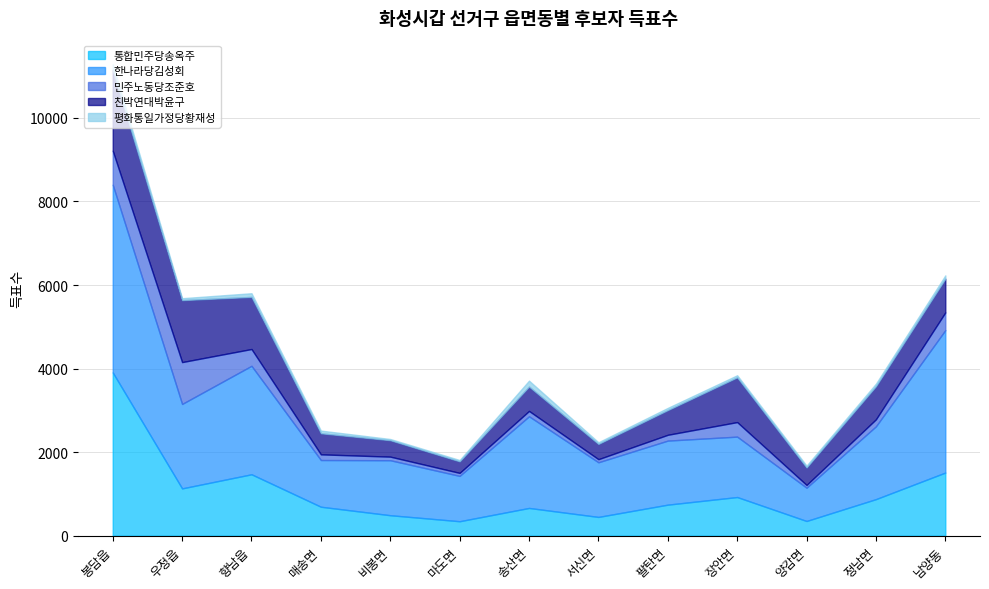

How many lines are shown in the chart?

5